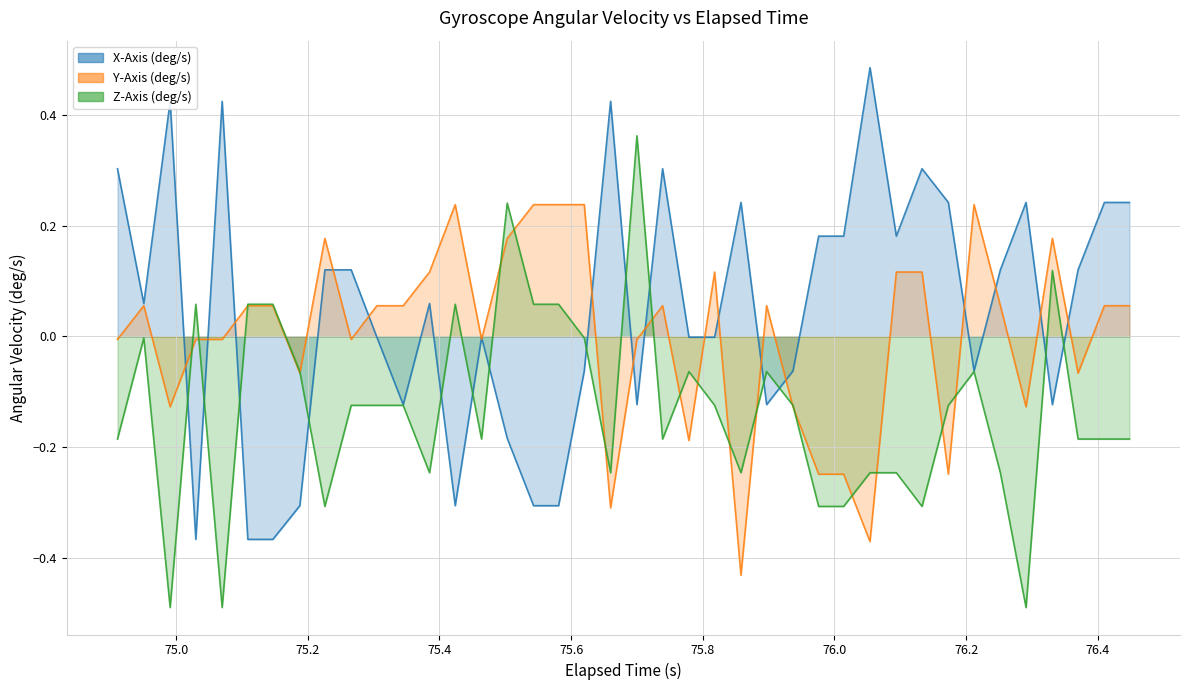

How many data points in Z-Axis (deg/s) are less than 0?

31